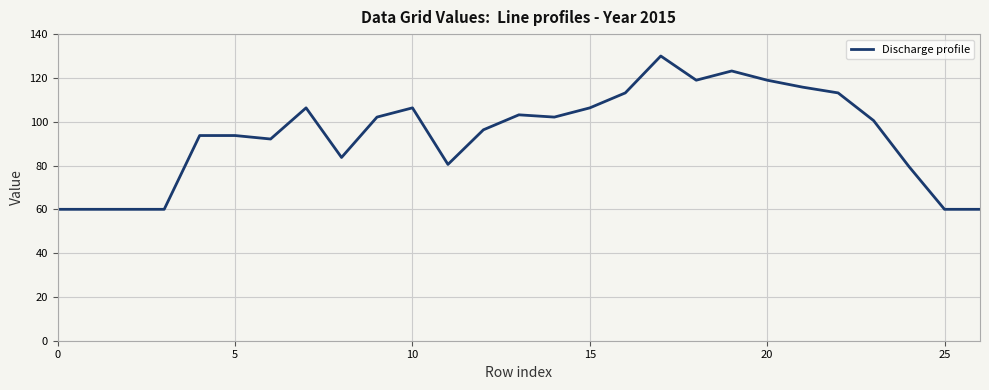

What is the maximum value shown in the chart?

130.0